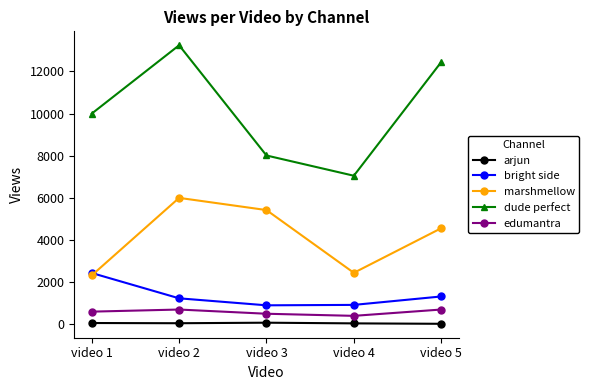

Count the number of categories in the chart.

5